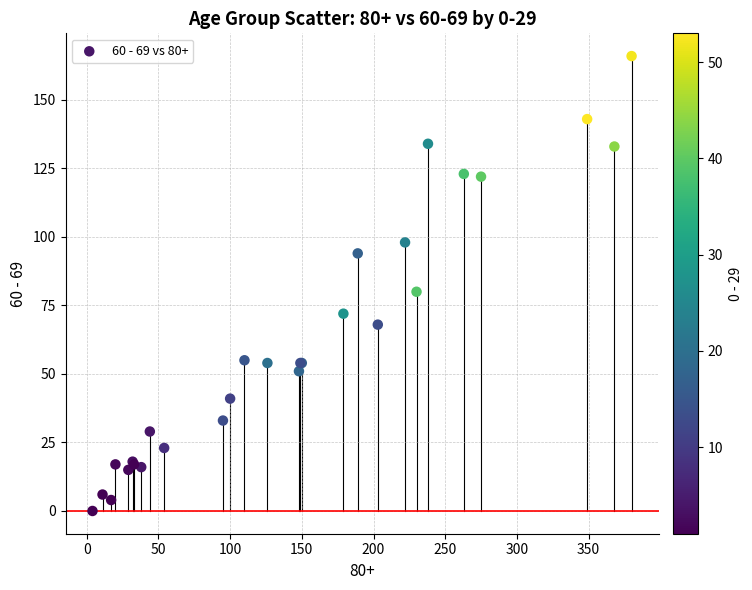

What Y value in the scatter plot is closest to 83?

80